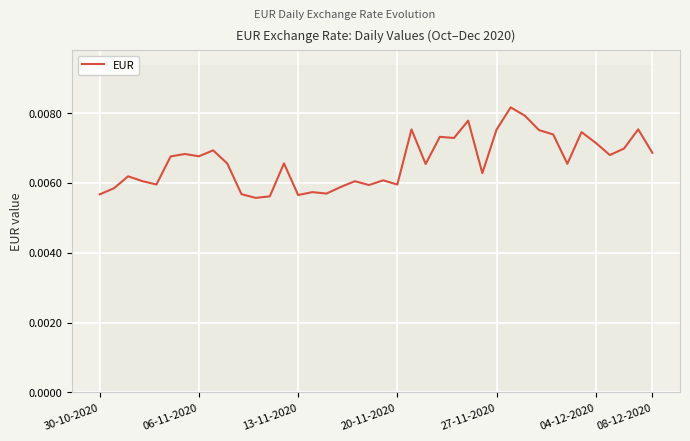

How many lines are shown in the chart?

1